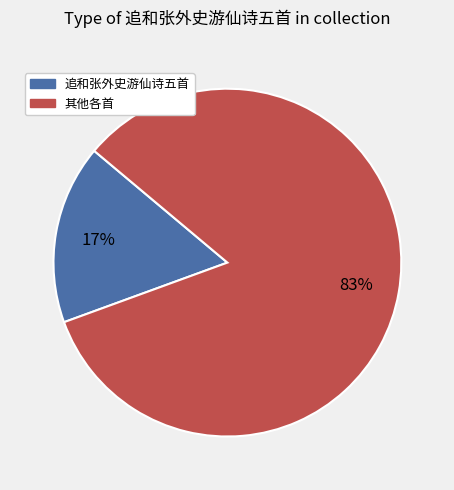

To the nearest percent, what is the average slice percentage?

50%